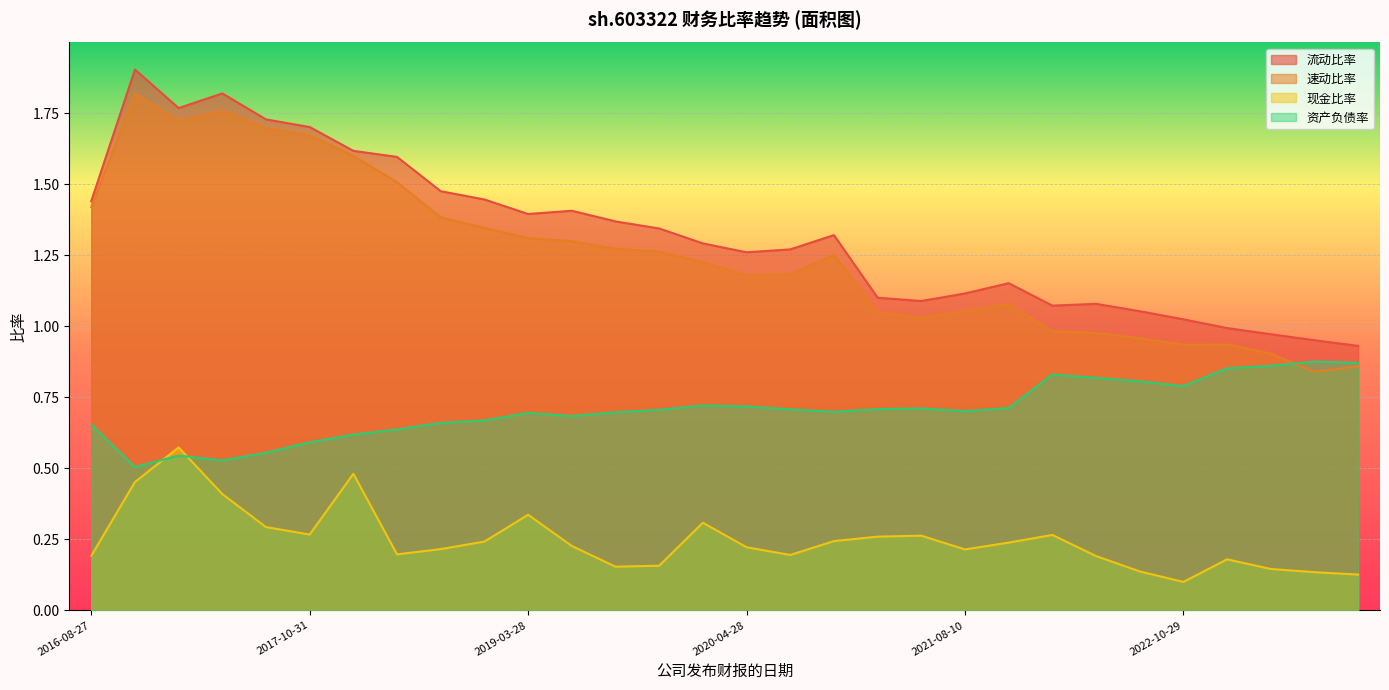

What is the lowest value of the 流动比率 series?

0.9